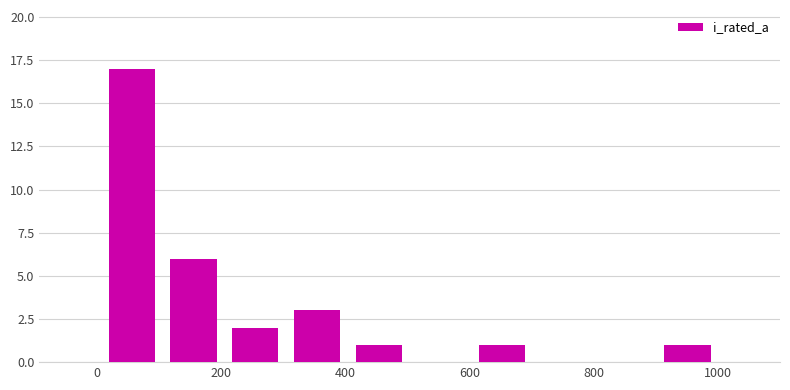

What is the height of the bar covering 600 to 700 on the x-axis? Neither the bar edges nor the heights are printed on the chart, so give them approximately, as read against the axes.

1